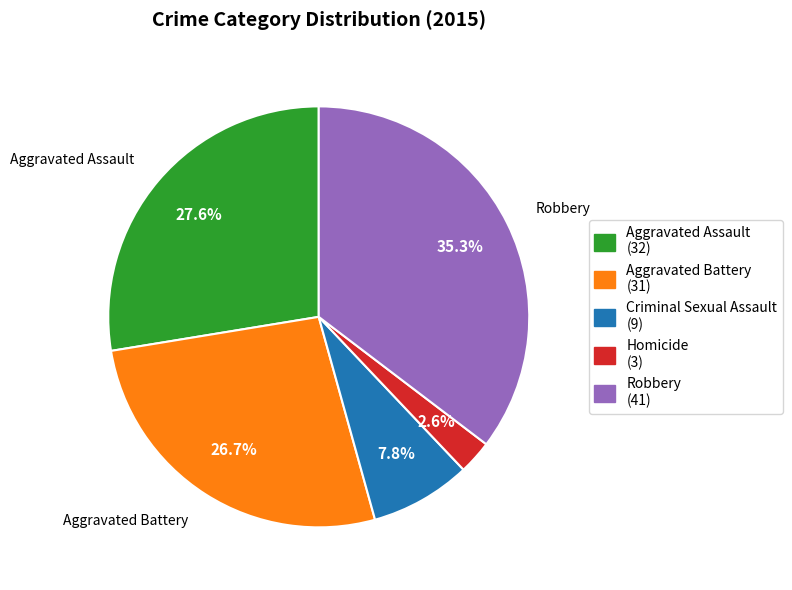

How many segments does this pie chart have?

5